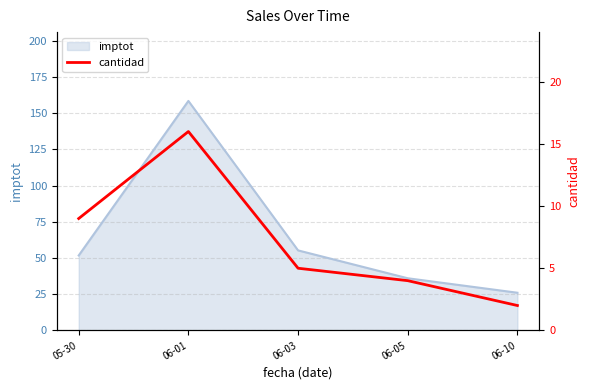

Rank the categories by value from highest to lowest.

06-01, 05-30, 06-03, 06-05, 06-10